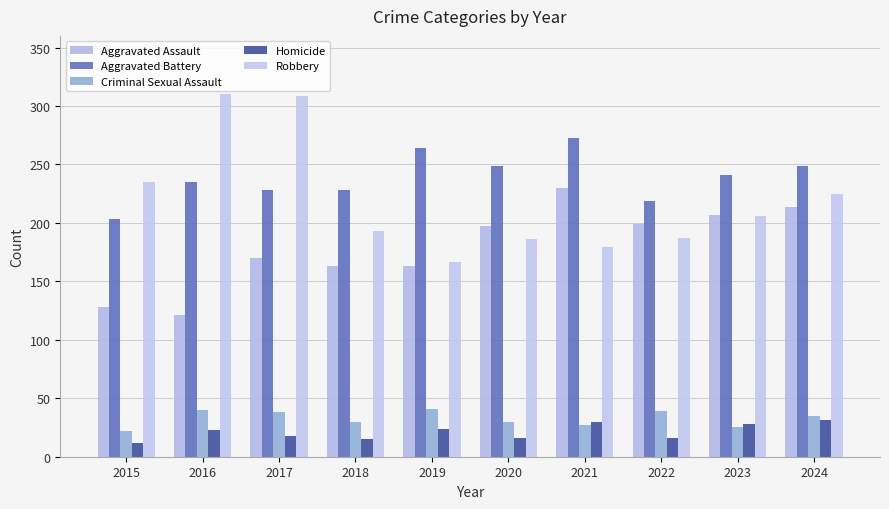

What is the difference between the Aggravated Battery values at 2019 and 2021?

9